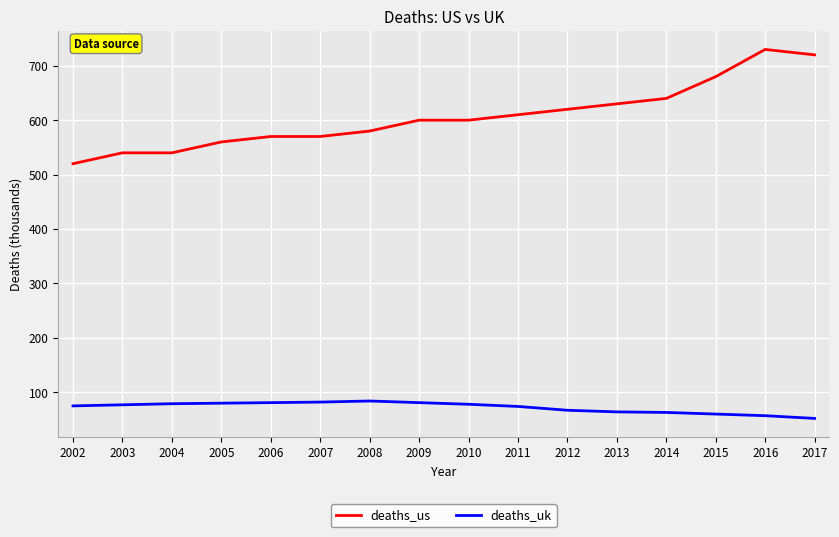

The value of deaths_us at 2004 is 871. True or false?

False